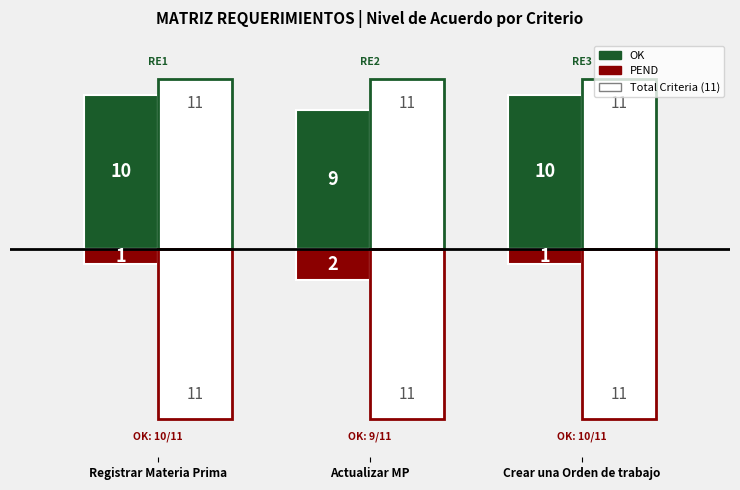

What is the greatest value displayed?

11